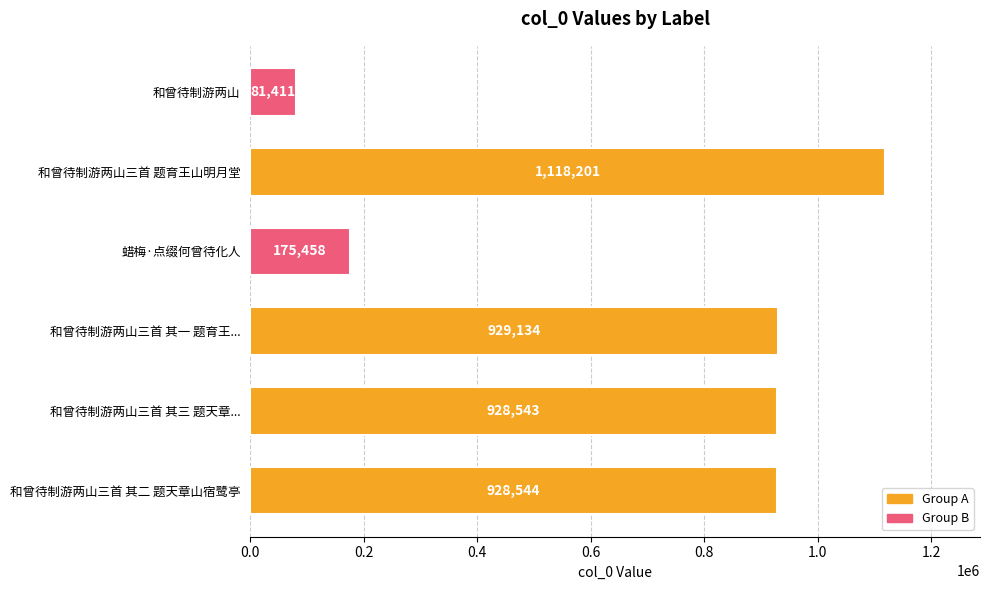

Count the number of categories in the chart.

6